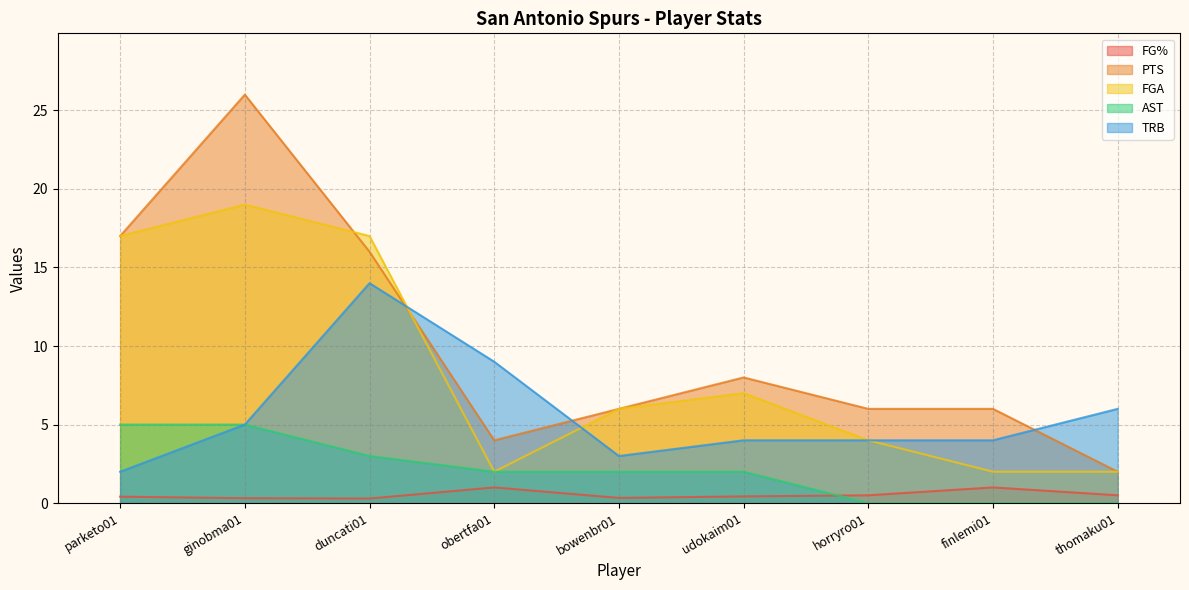

True or false: FG% and PTS intersect in this chart.

False